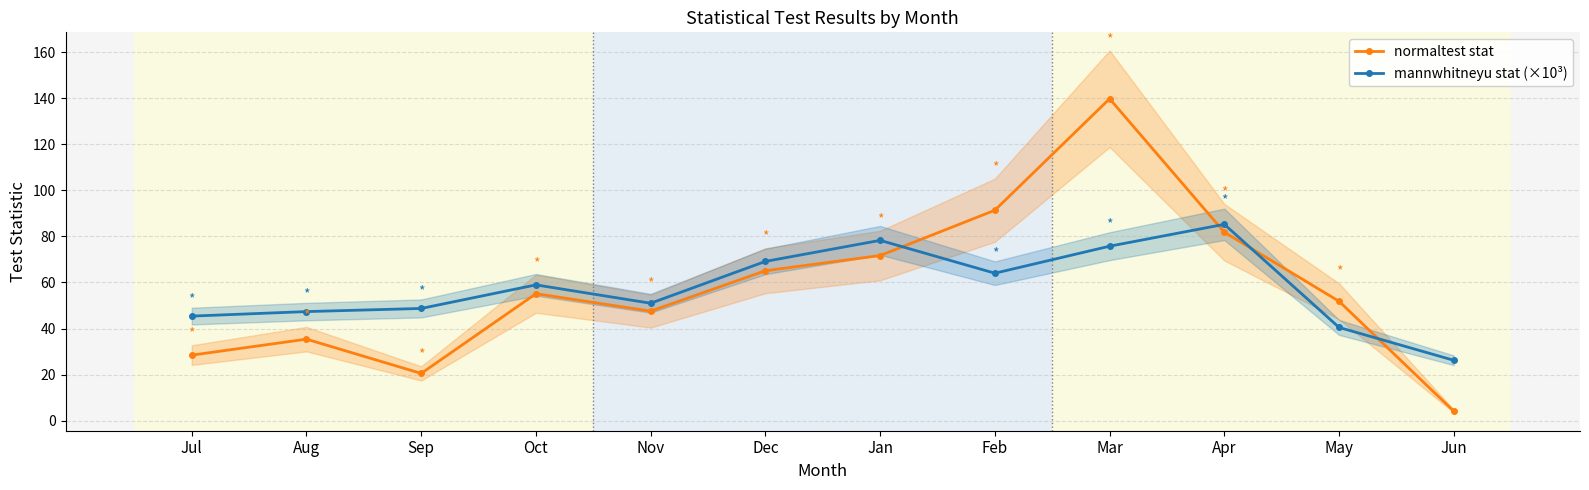

What is the average value of the normaltest stat series?

57.7